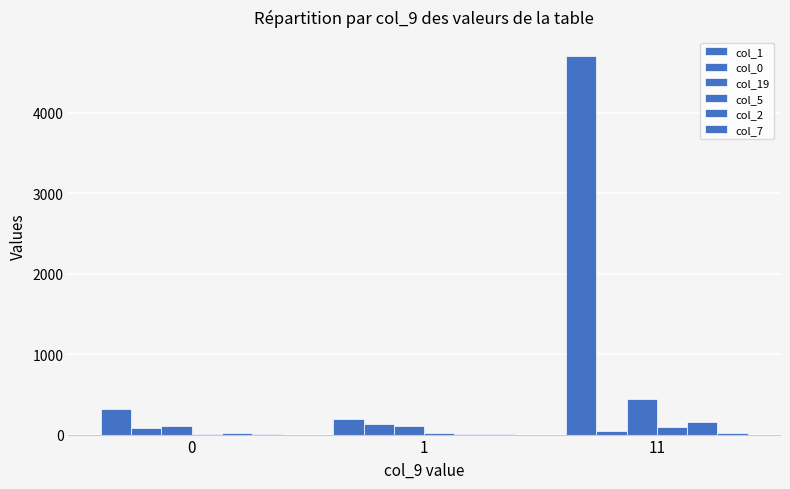

List the series in order of their peak value, highest first.

col_1, col_19, col_2, col_0, col_5, col_7